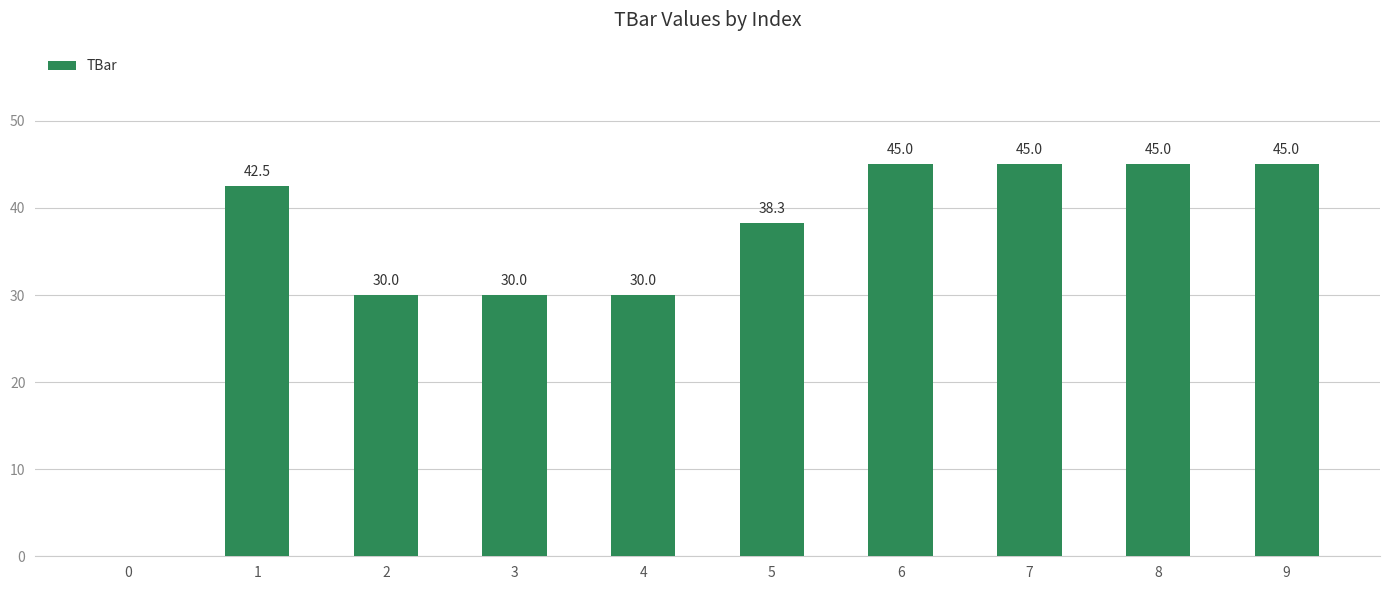

Which has a higher value, 6 or 5?

6